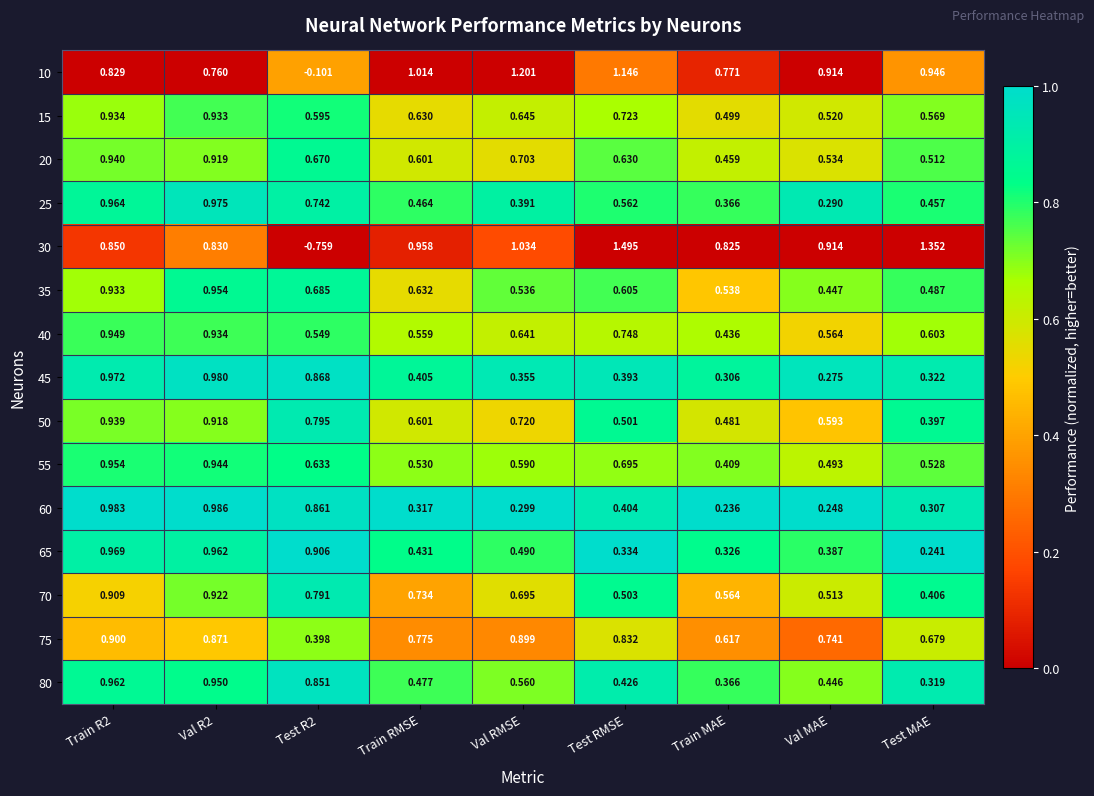

Count the number of categories in the chart.

9